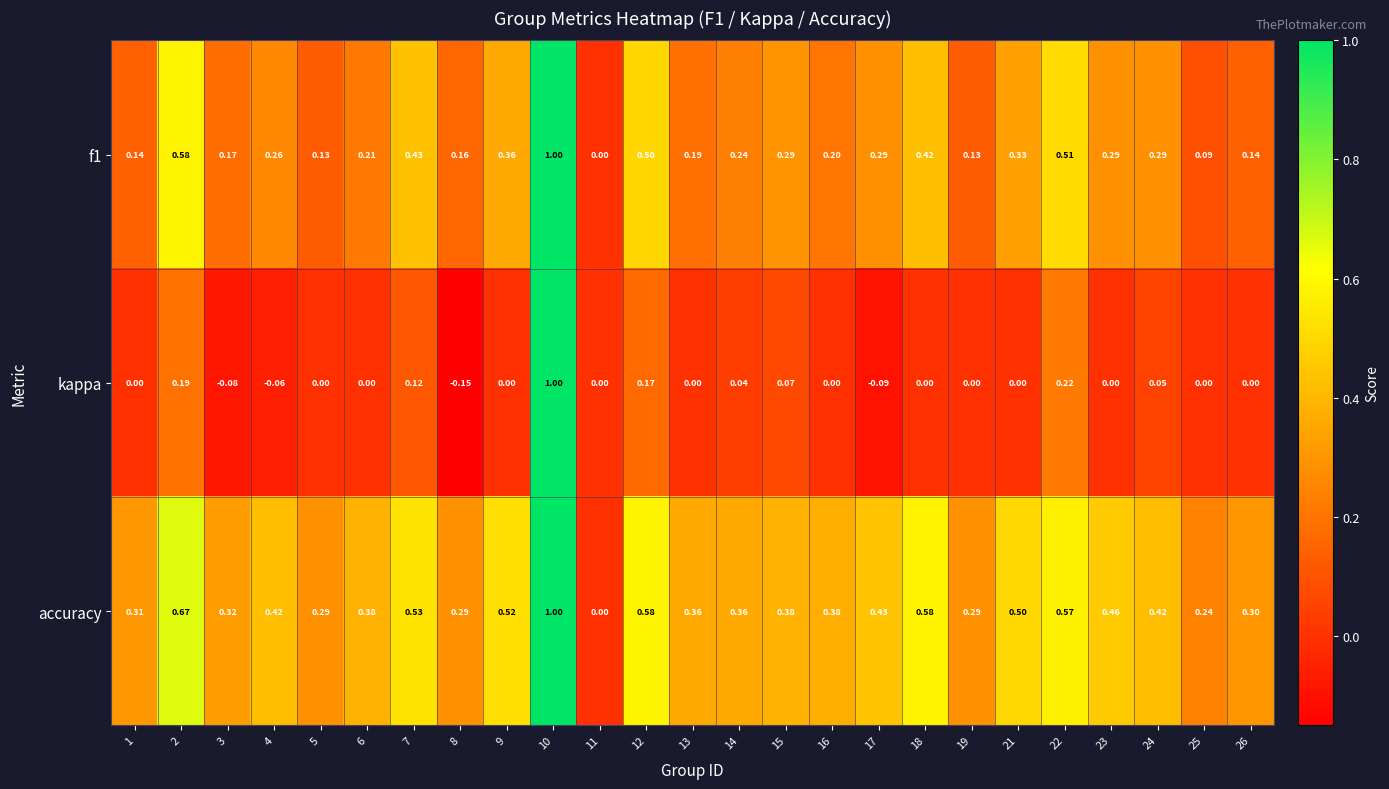

At which category does the chart reach its minimum across all series?

8